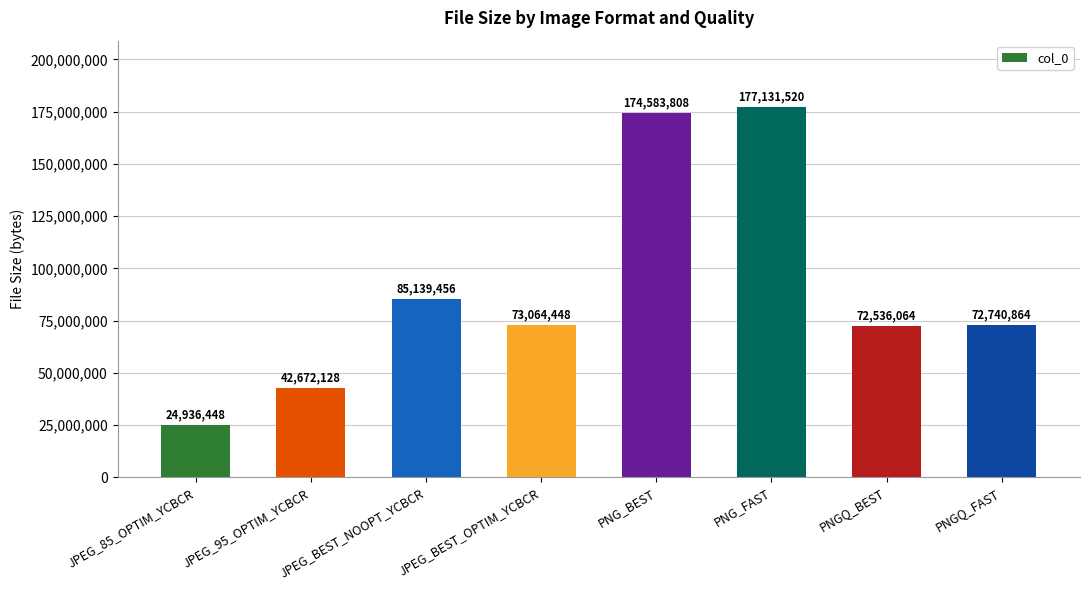

True or false: the data shows 174583808 at PNG_BEST.

True